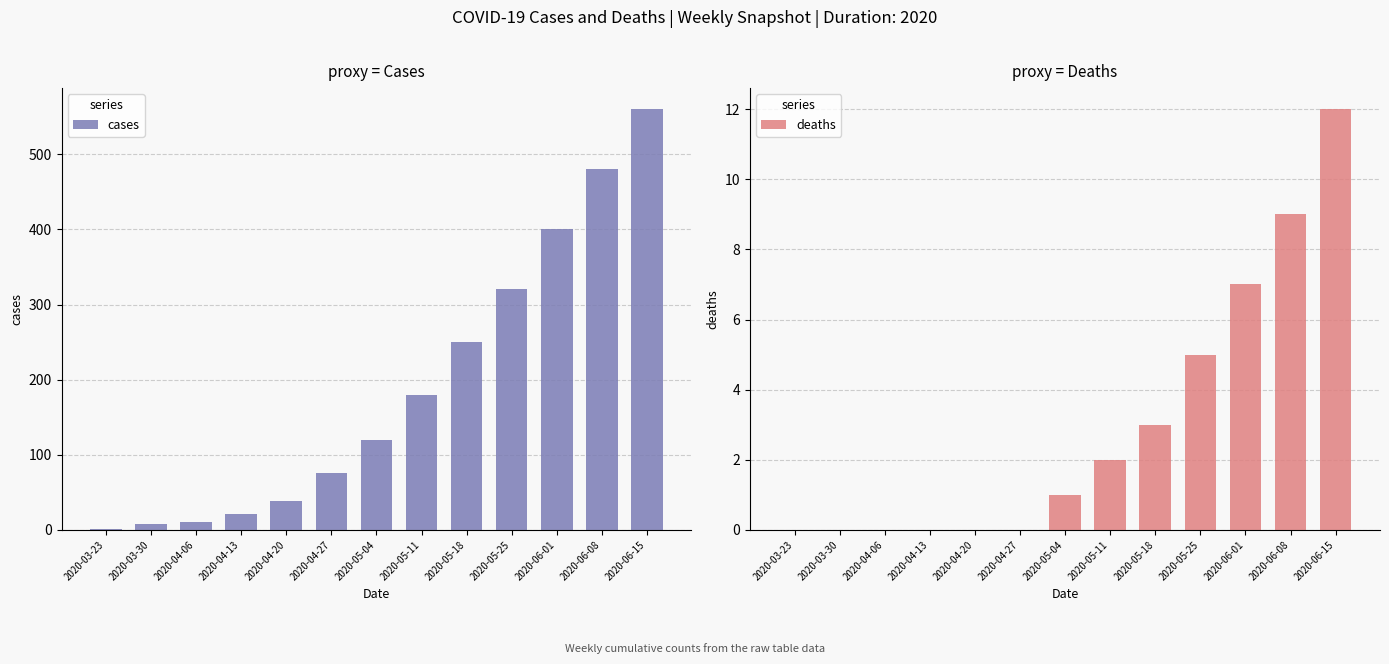

Between 2020-05-04 and 2020-05-25, which series saw the biggest shift?

cases